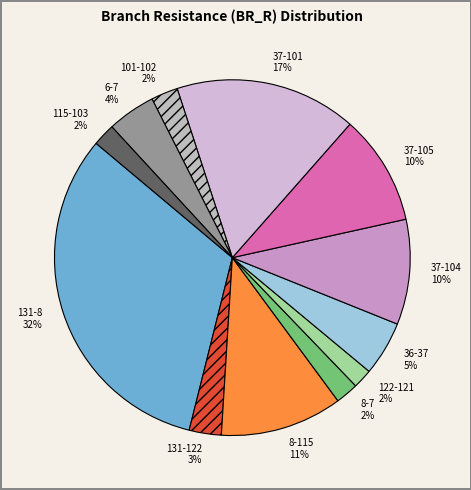

Does any single category account for the majority?

No